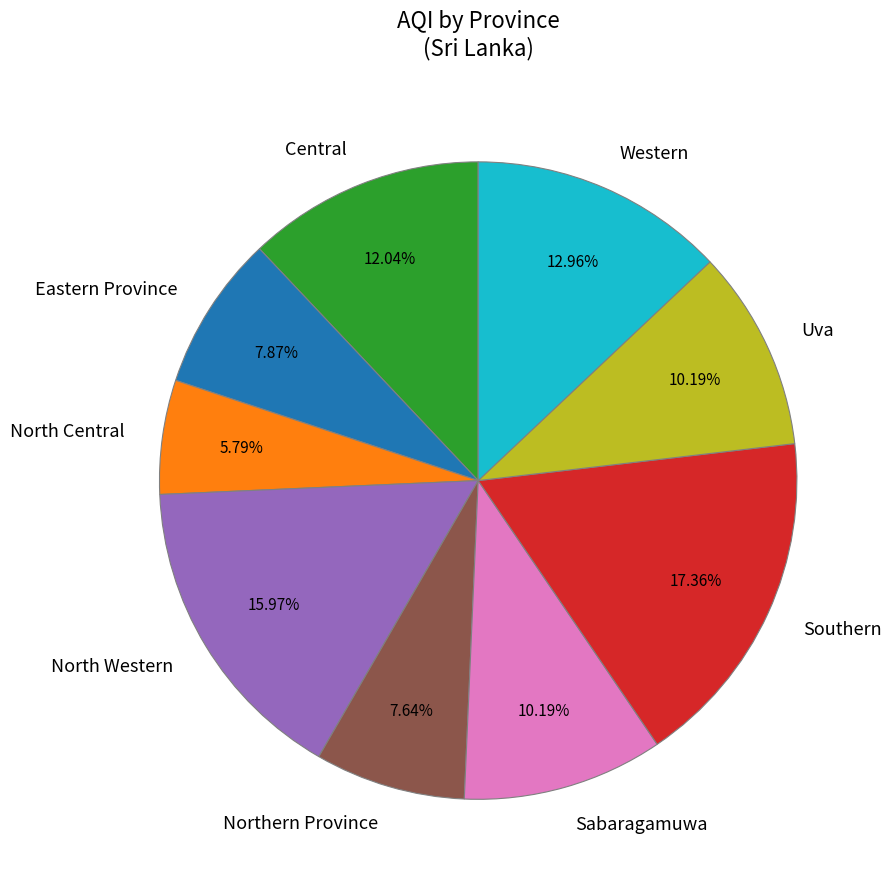

How many segments does this pie chart have?

9